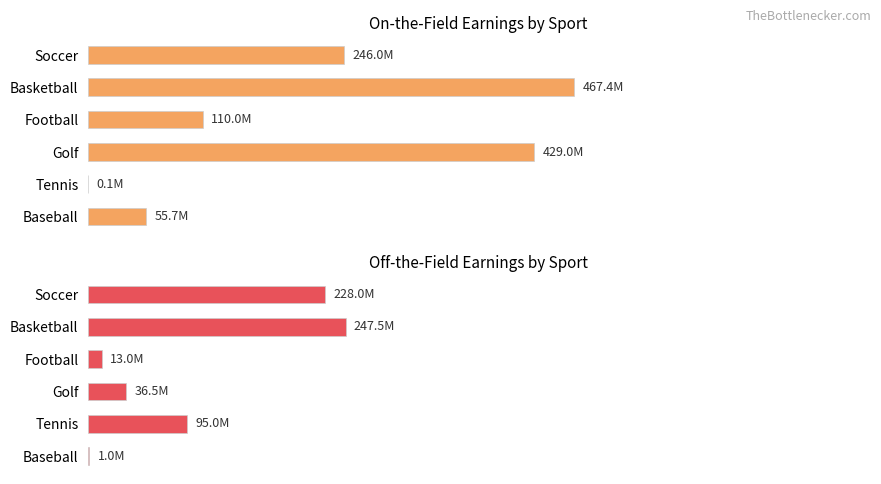

What is the greatest value displayed?

467400000